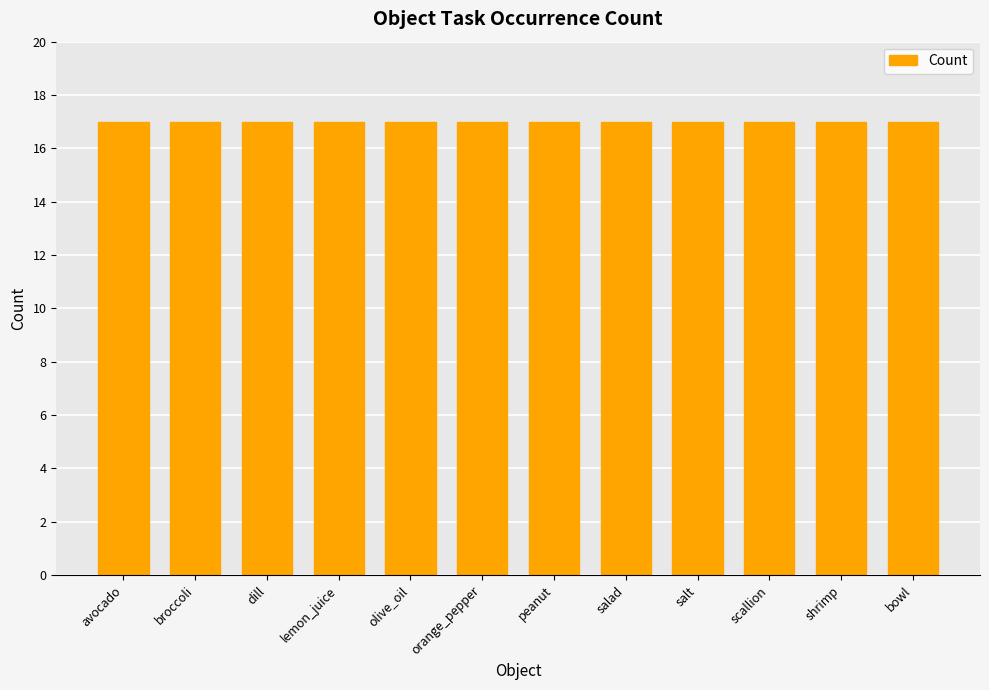

The chart shows a value of 2 at salad. True or false?

False